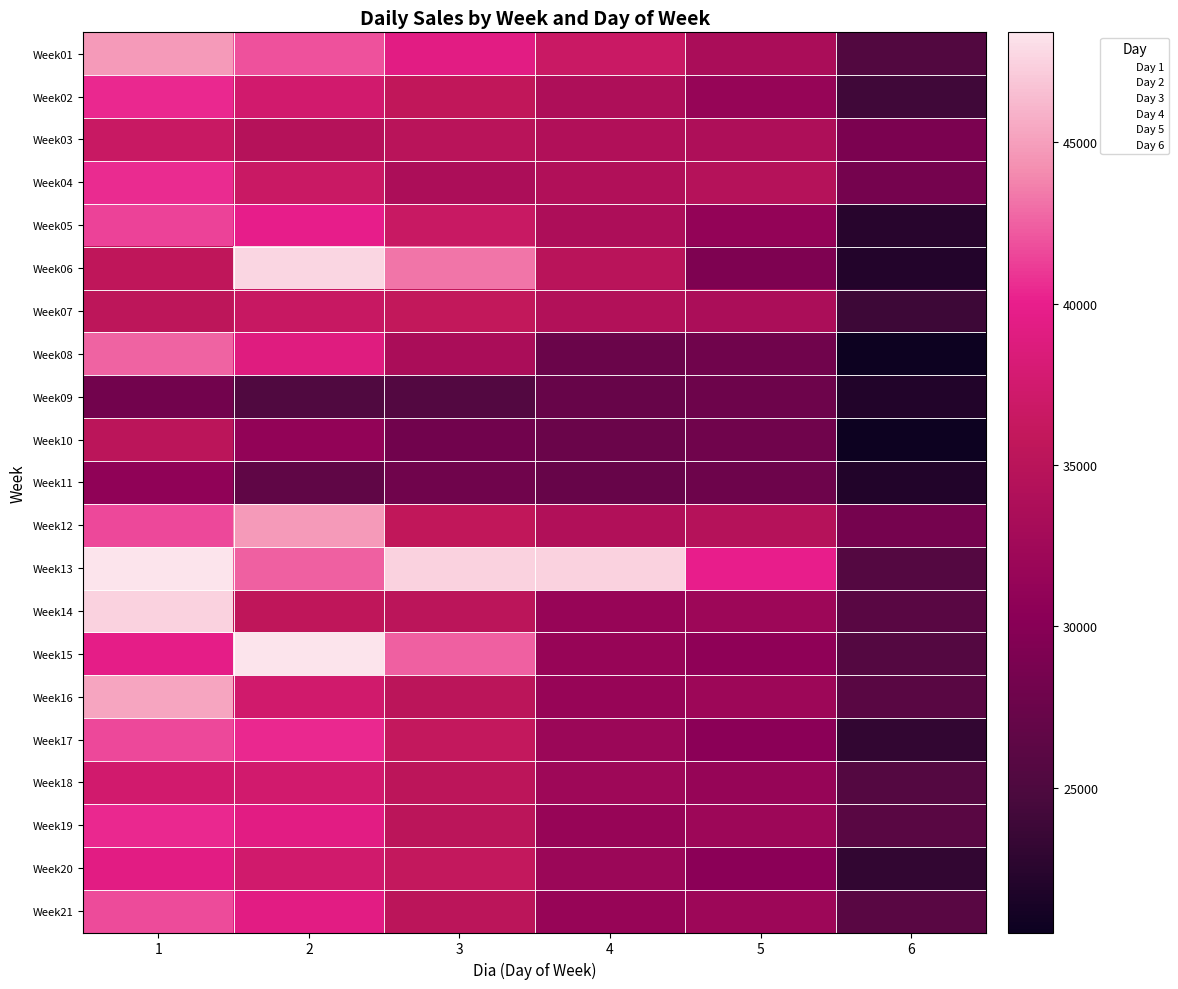

Which series has the largest range (max minus min)?

Week06